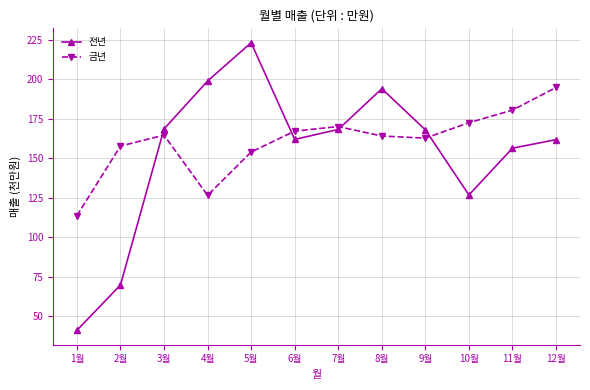

What are all the series names shown in the legend?

전년, 금년